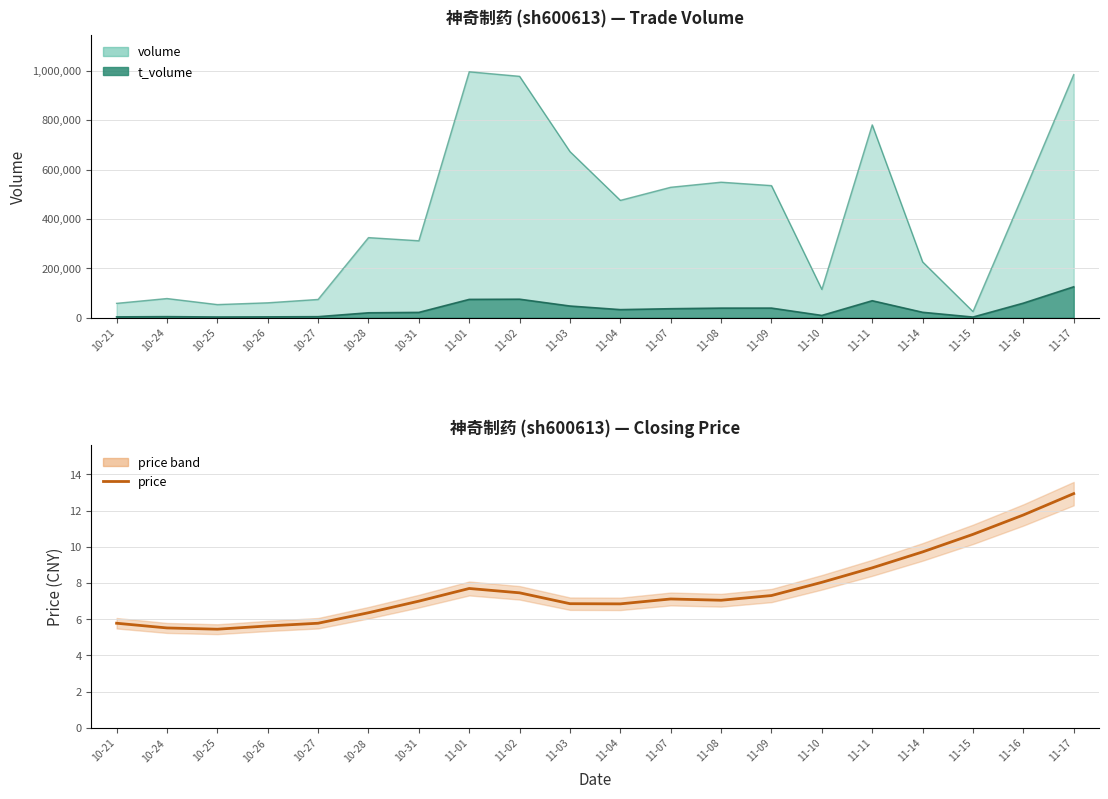

What is the change in value from 11-02 to 11-09?

-0.2